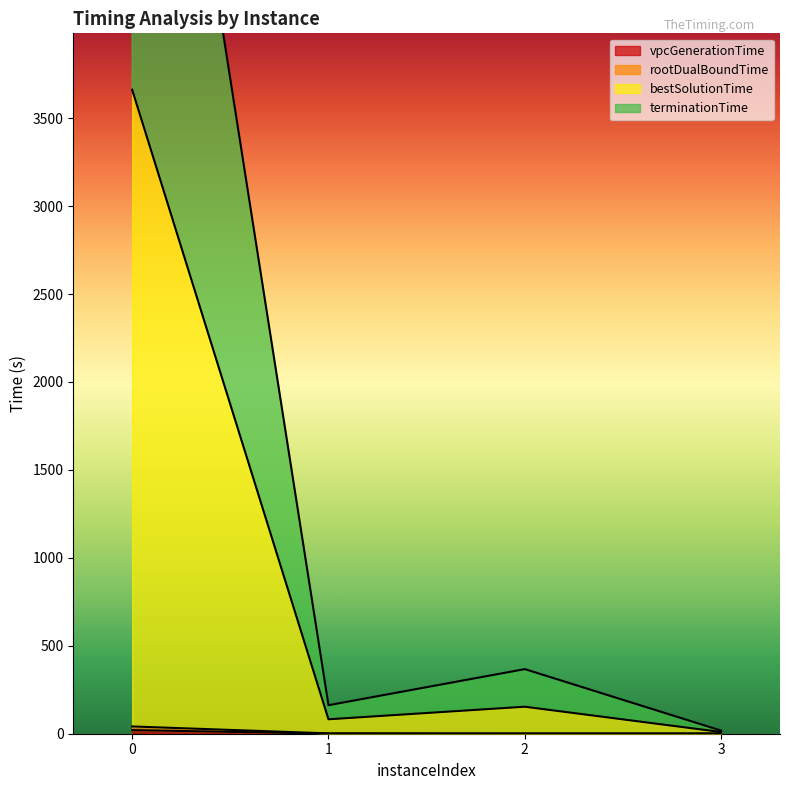

At how many categories does at least one series exceed 5859?

1